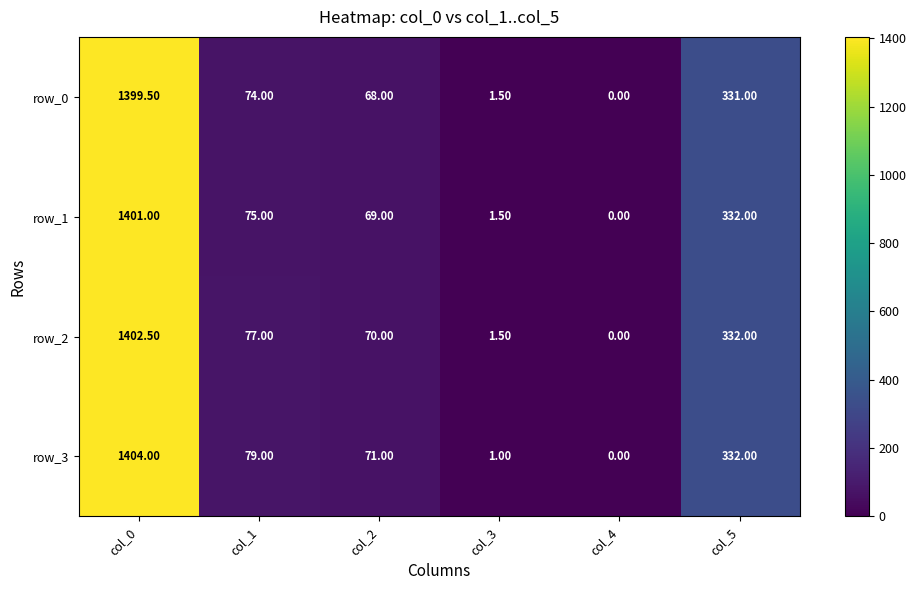

Where does the row_3 series first go above 79?

col_0